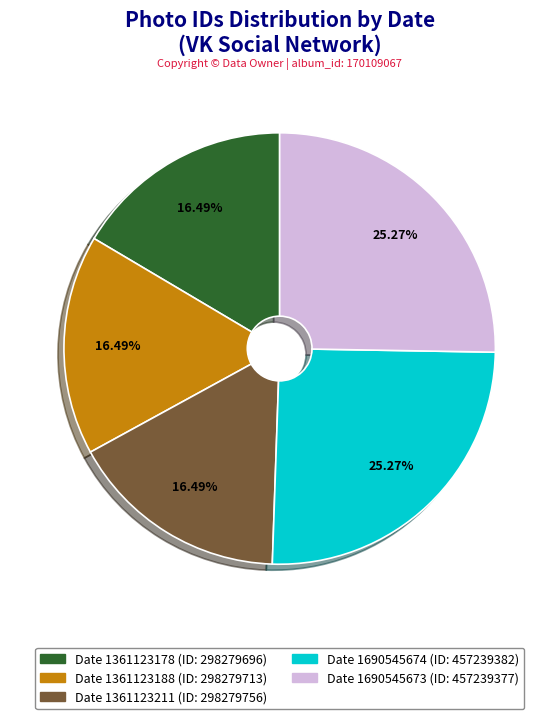

Is there any slice that represents more than half of the pie?

No